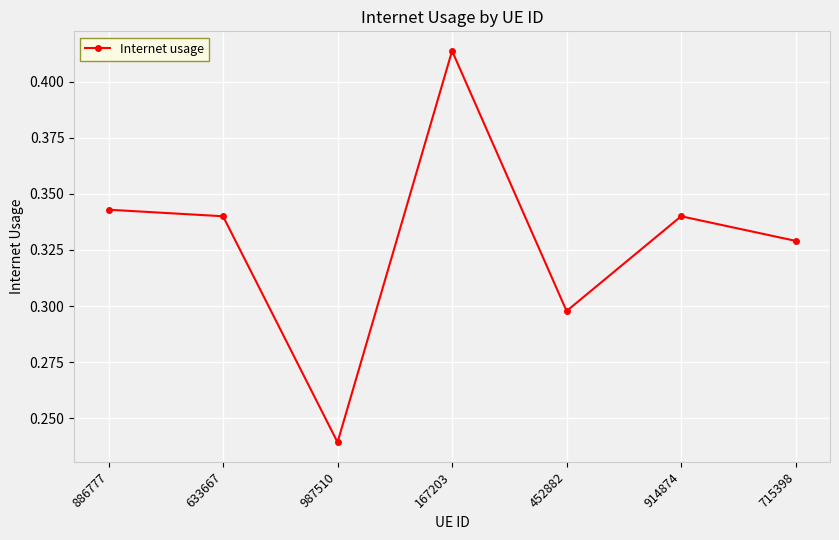

How many values are between 0 and 1?

7